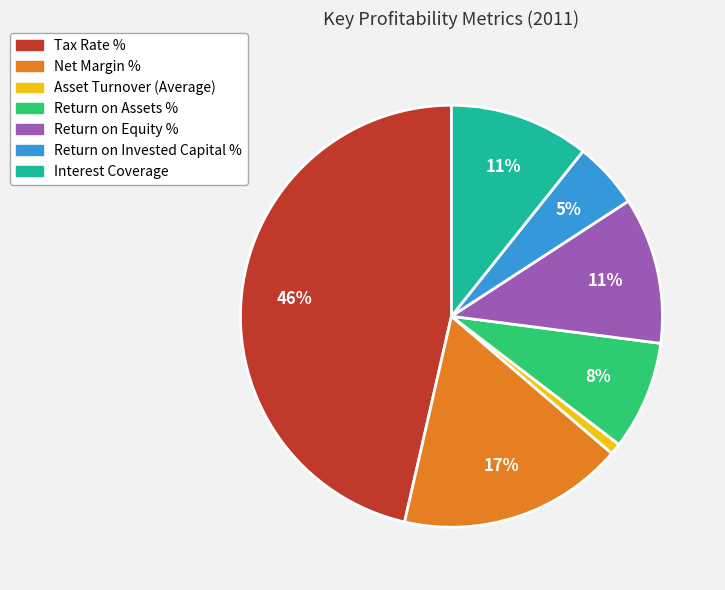

What is the largest slice in the pie chart?

Tax Rate %